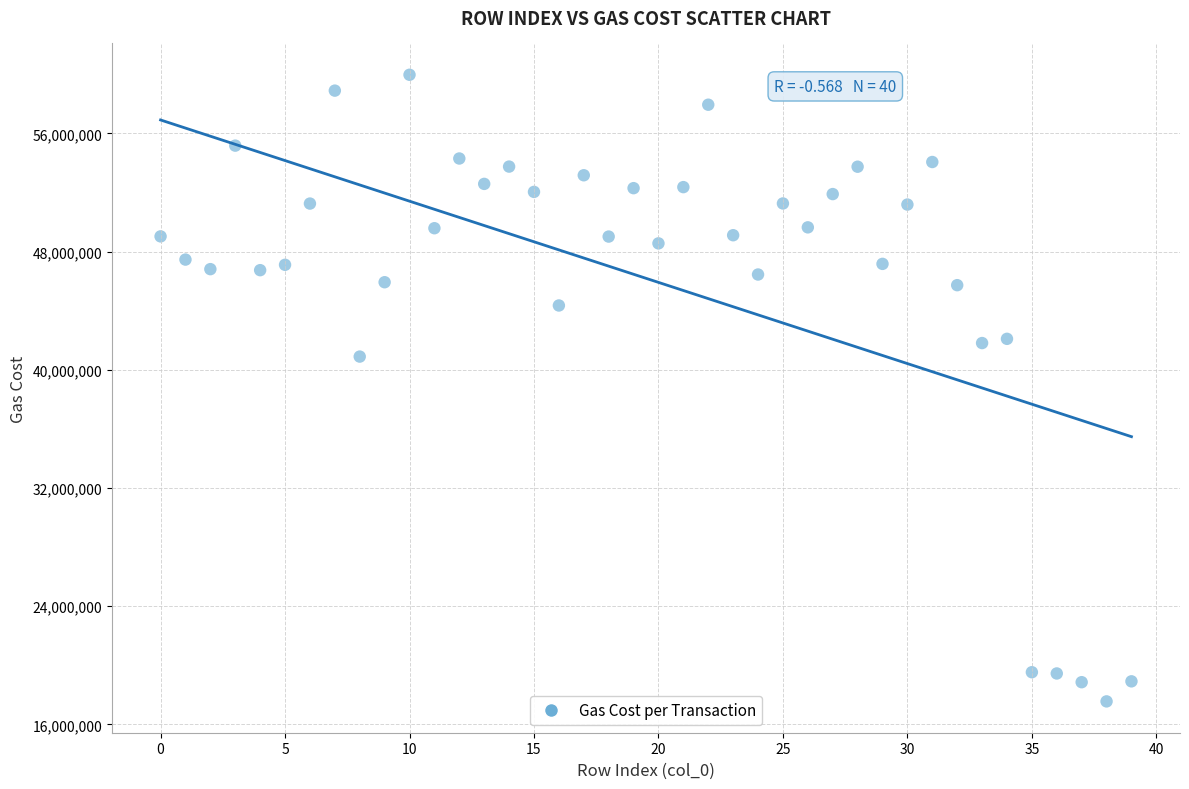

What is the range of Y values (max minus min)?

42419643